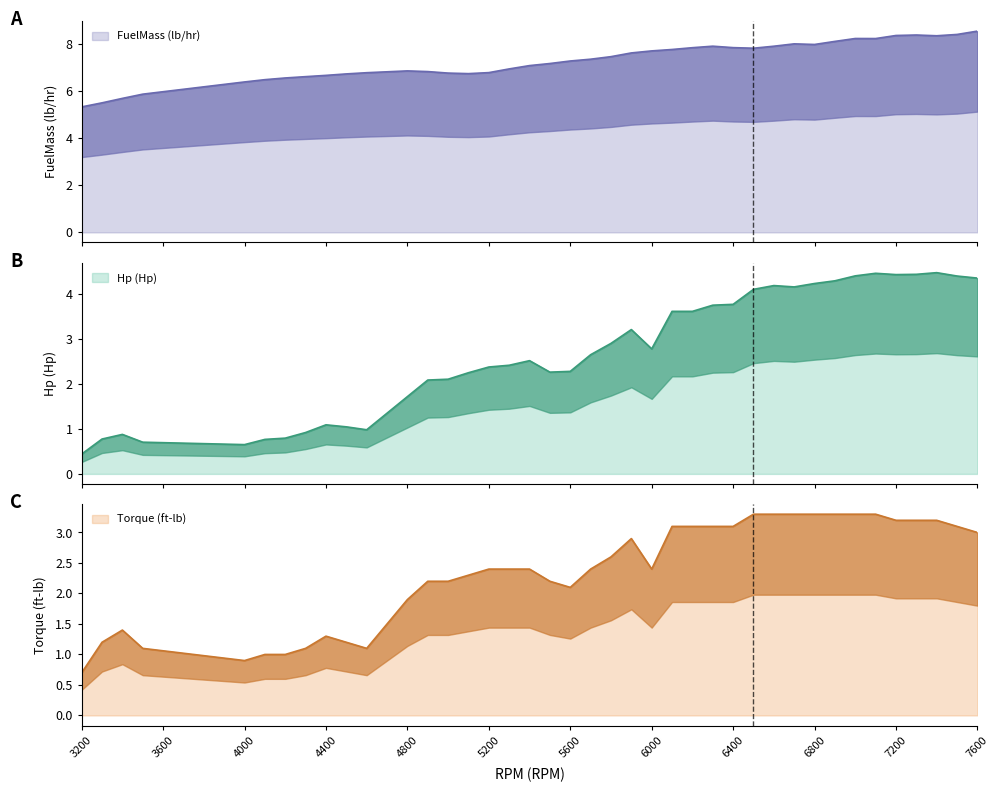

What are all the series names shown in the legend?

FuelMass (lb/hr), Hp (Hp), Torque (ft-lb)